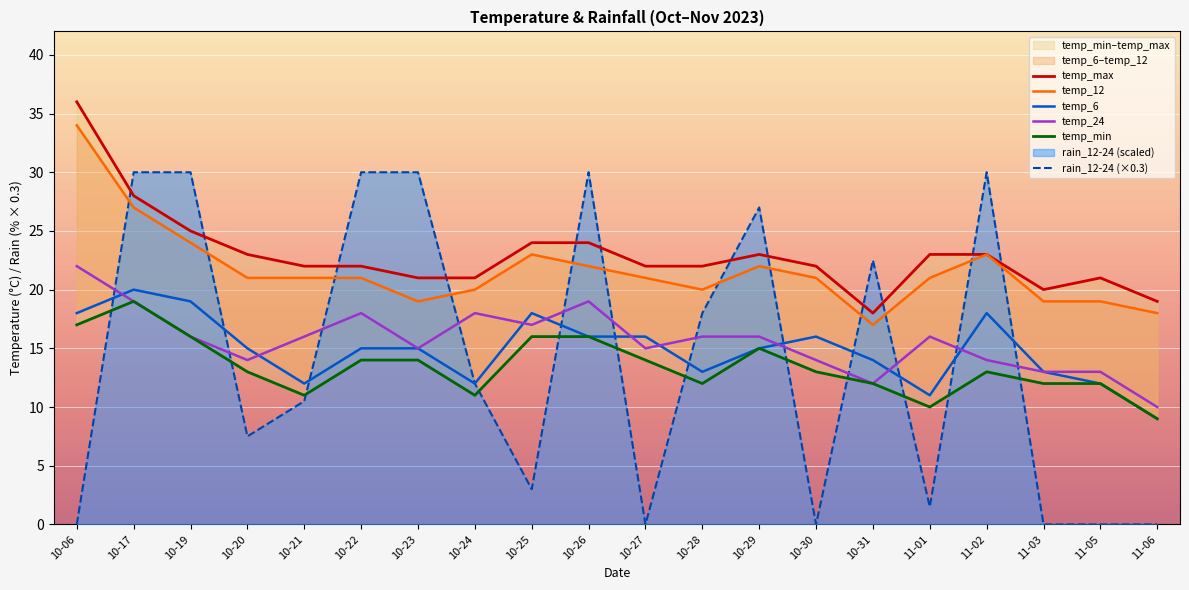

At which category is the sum across all series the highest?

10-17